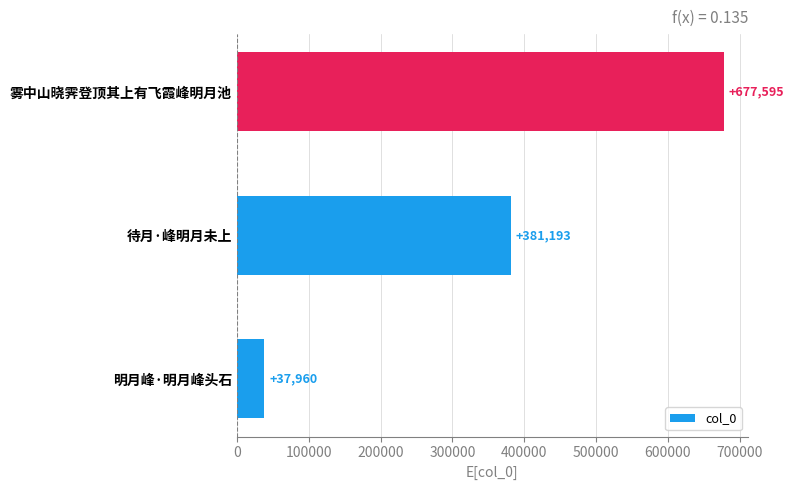

What is the difference between the maximum and minimum values?

639635